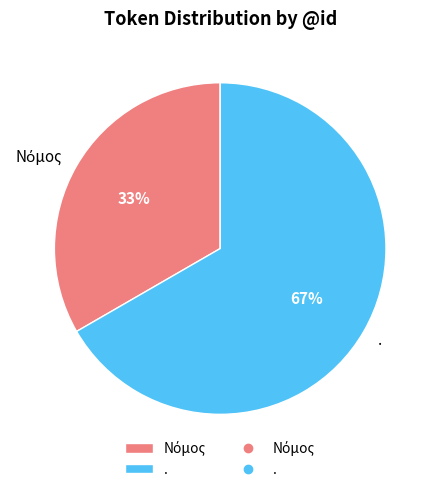

Which category has the biggest portion of the pie?

.